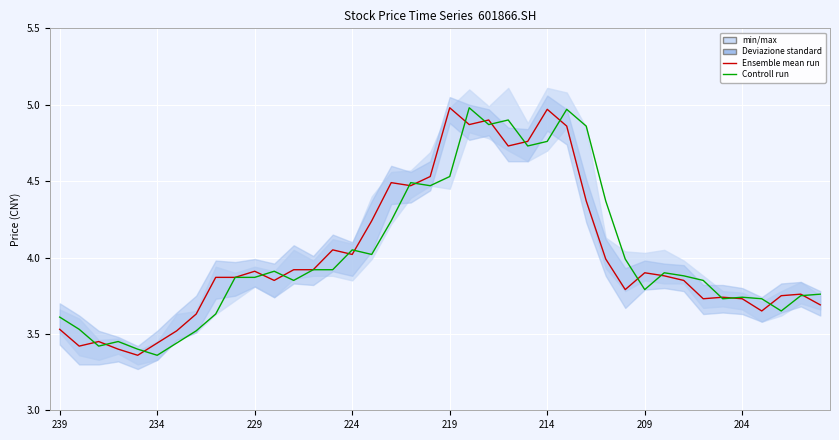

What is the sum of the Controll run values at 35 and 13?

7.7